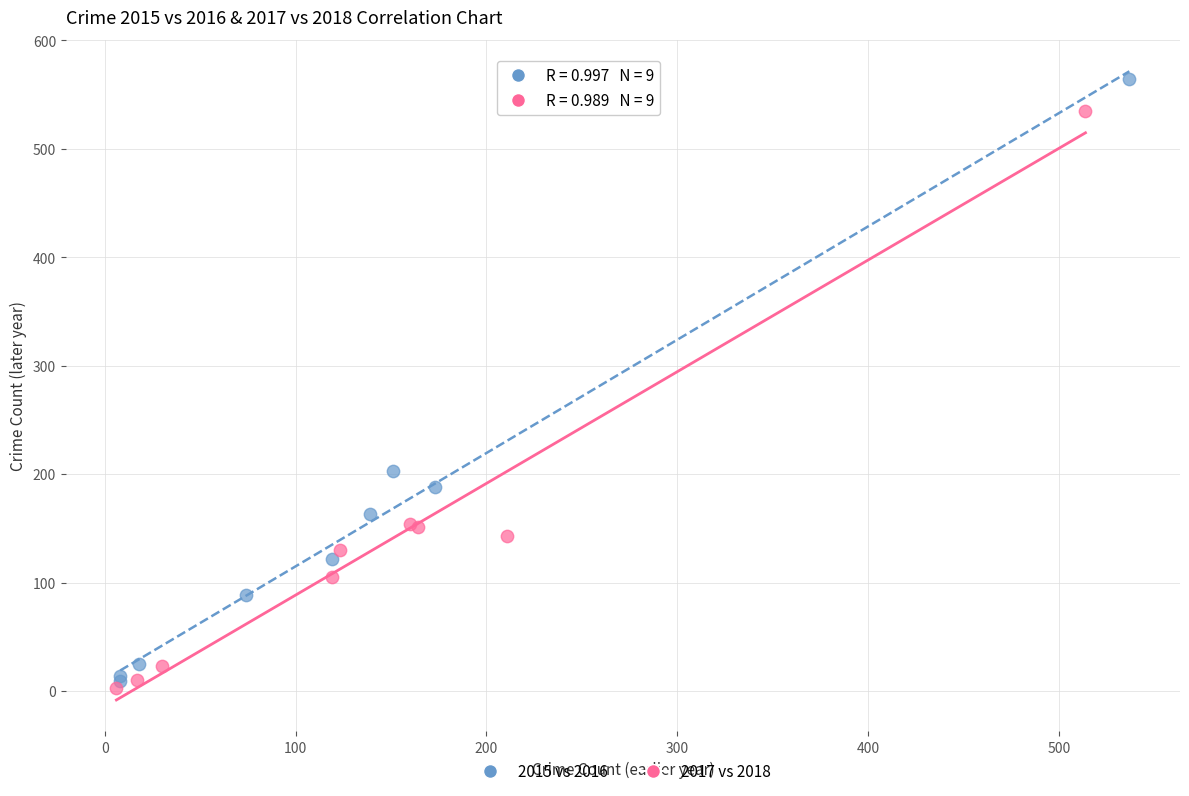

Which series has the largest Y range (max minus min)?

2015 vs 2016